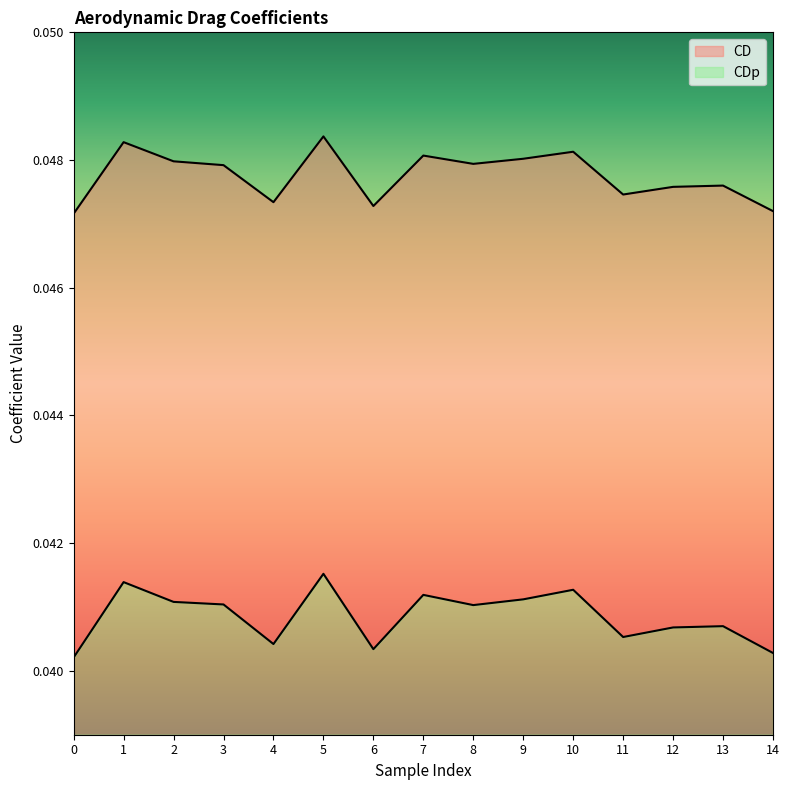

What are all the series names shown in the legend?

CD, CDp